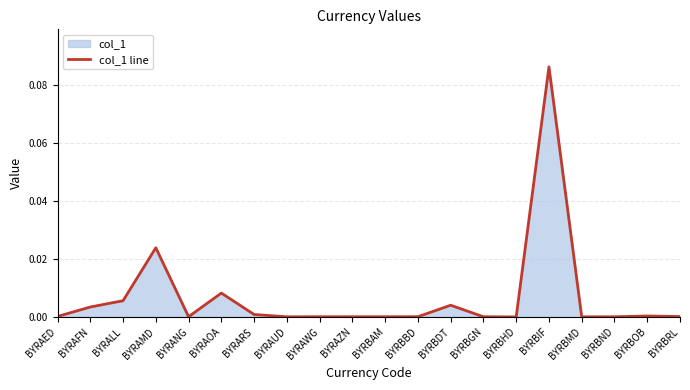

Between BYRBMD and BYRAZN, which is larger?

BYRAZN